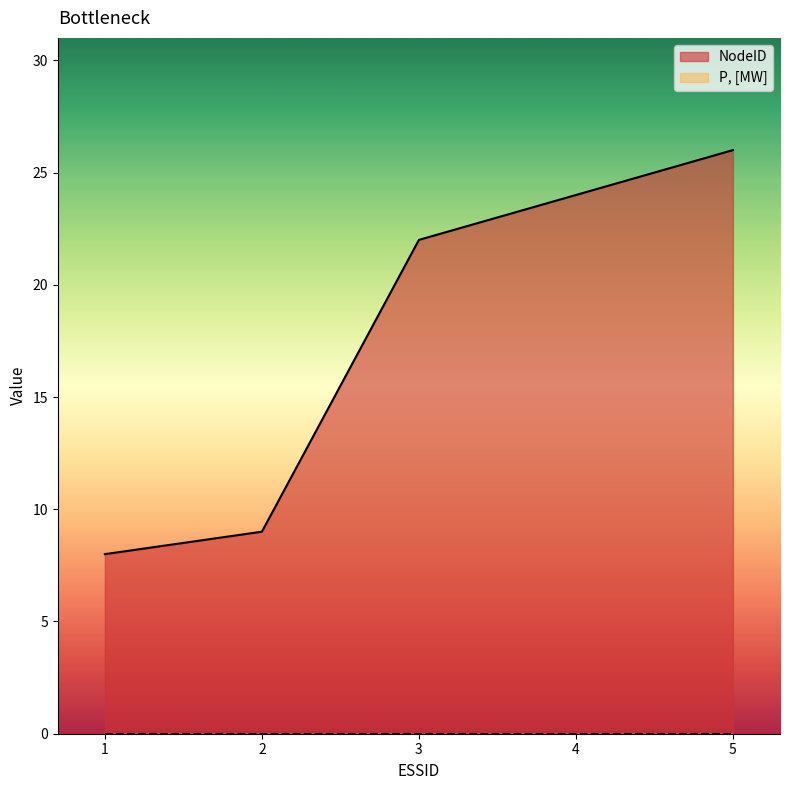

What is the value of the 1st point from the left?

8